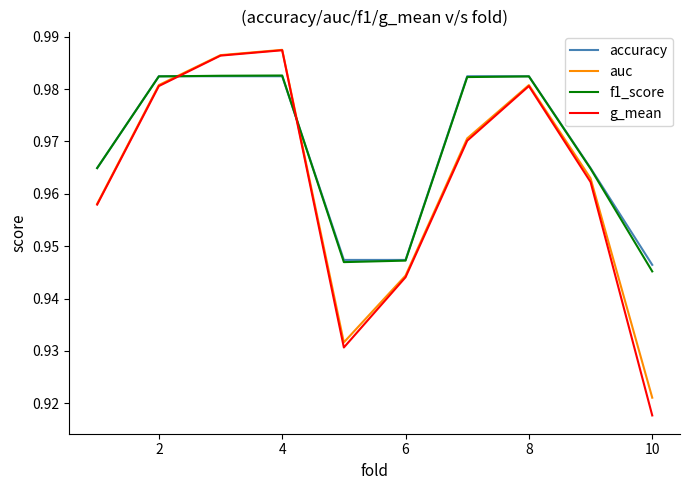

True or false: accuracy and g_mean intersect in this chart.

True